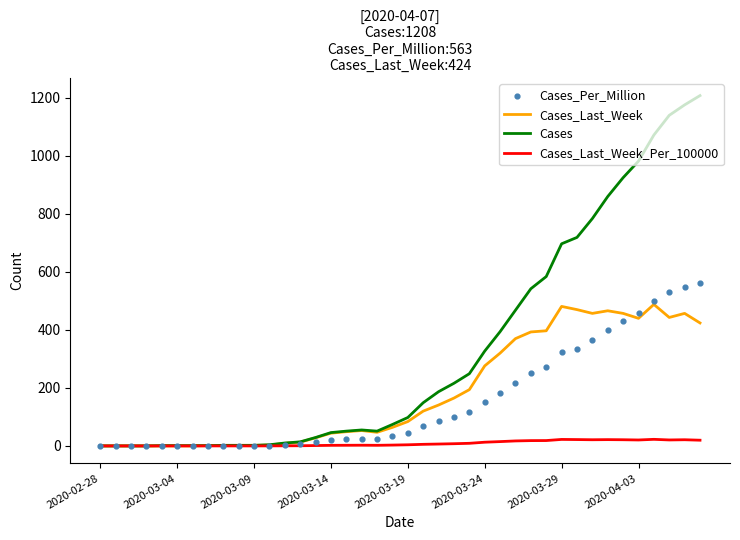

Which series contains the highest Y value?

Cases